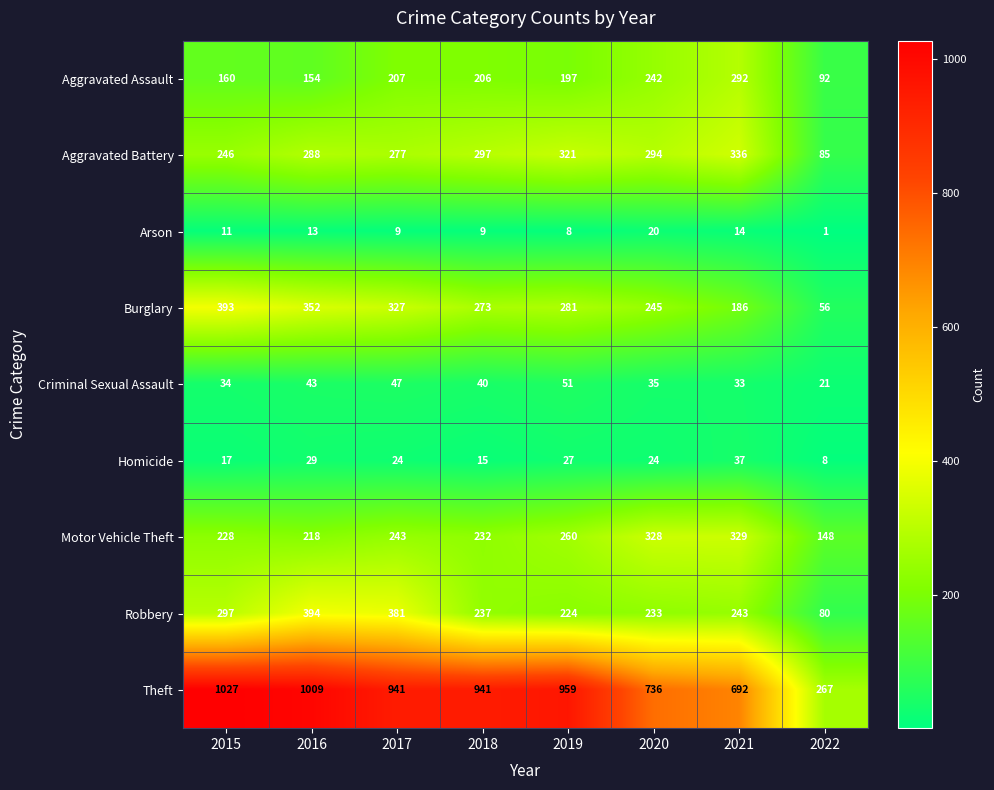

What is the average value of the Burglary series?

264